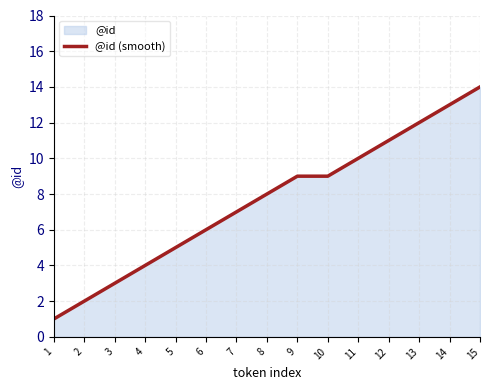

How many data points are less than 8?

7